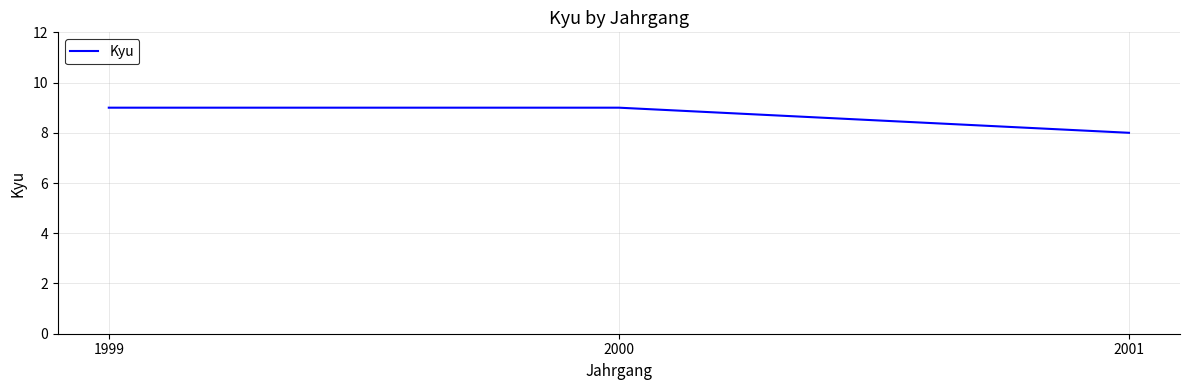

Between 1999 and 2001, which is larger?

1999